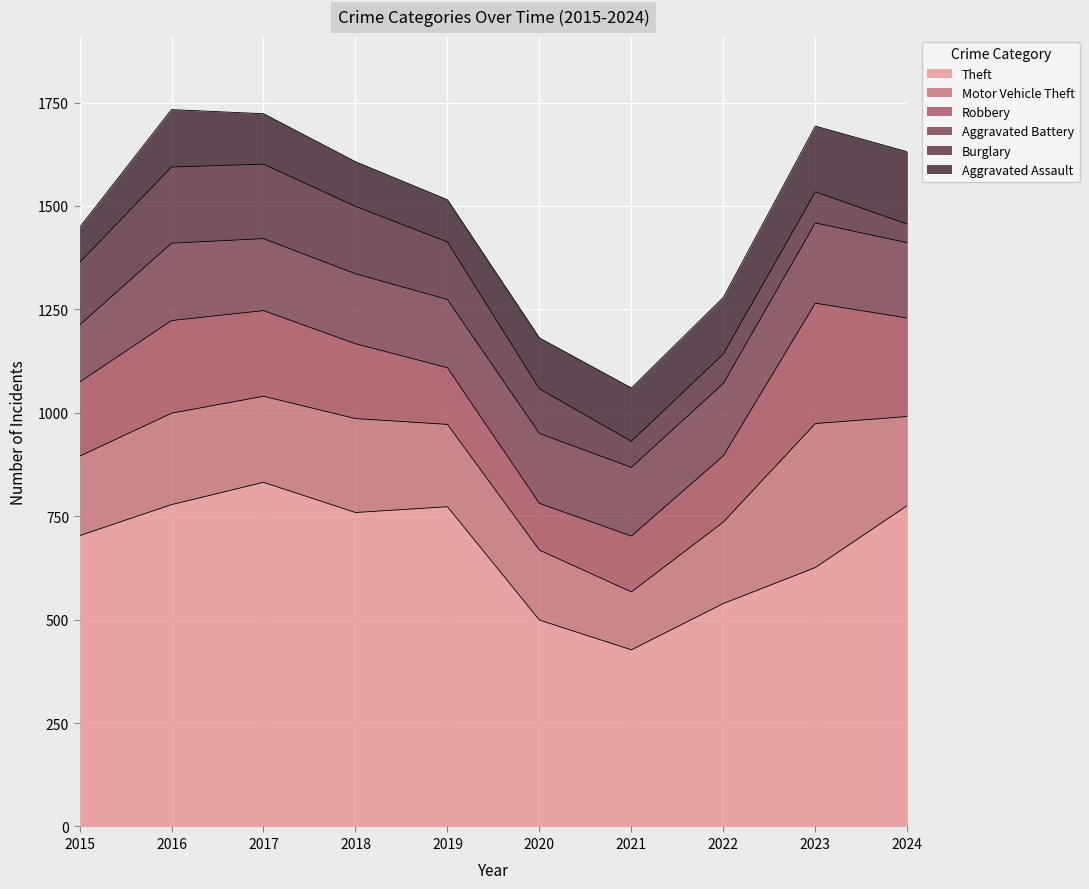

The Motor Vehicle Theft series shows 221 at 2016. True or false?

True